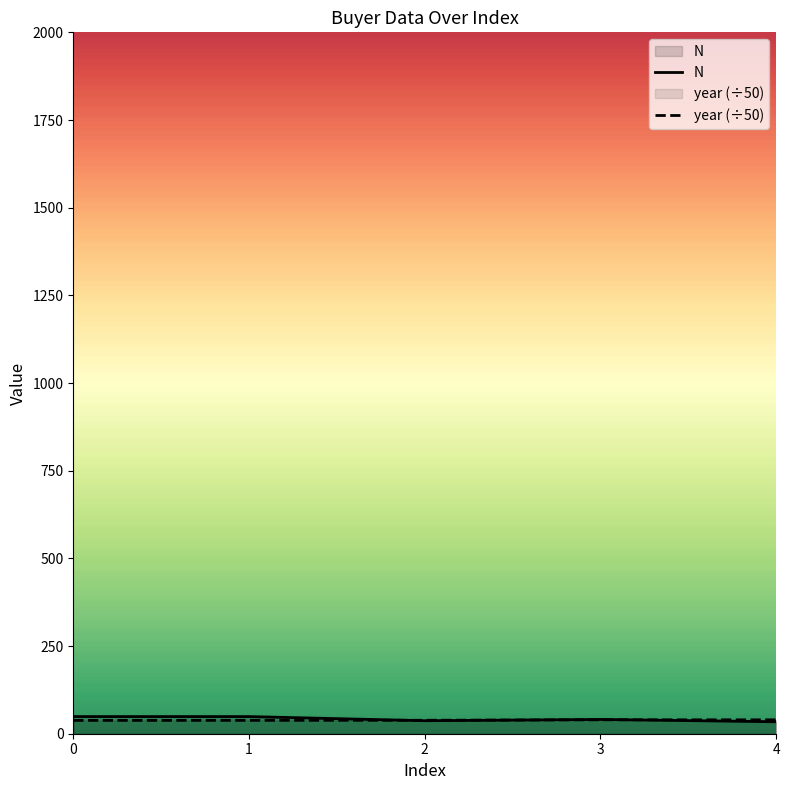

True or false: N has a value of 40.7 at 3.

True